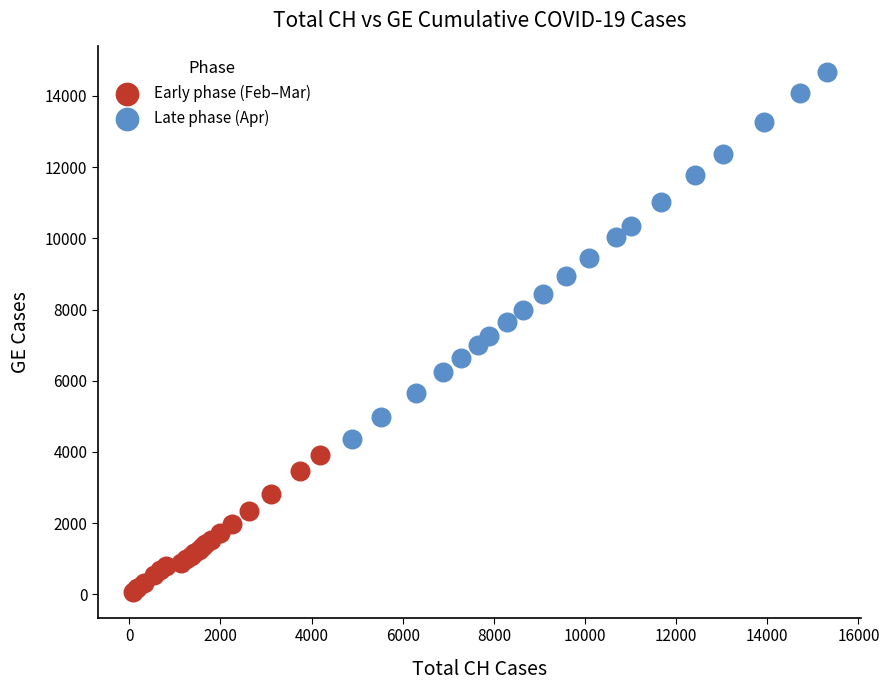

Which series has the widest spread of Y values?

Late phase (Apr)